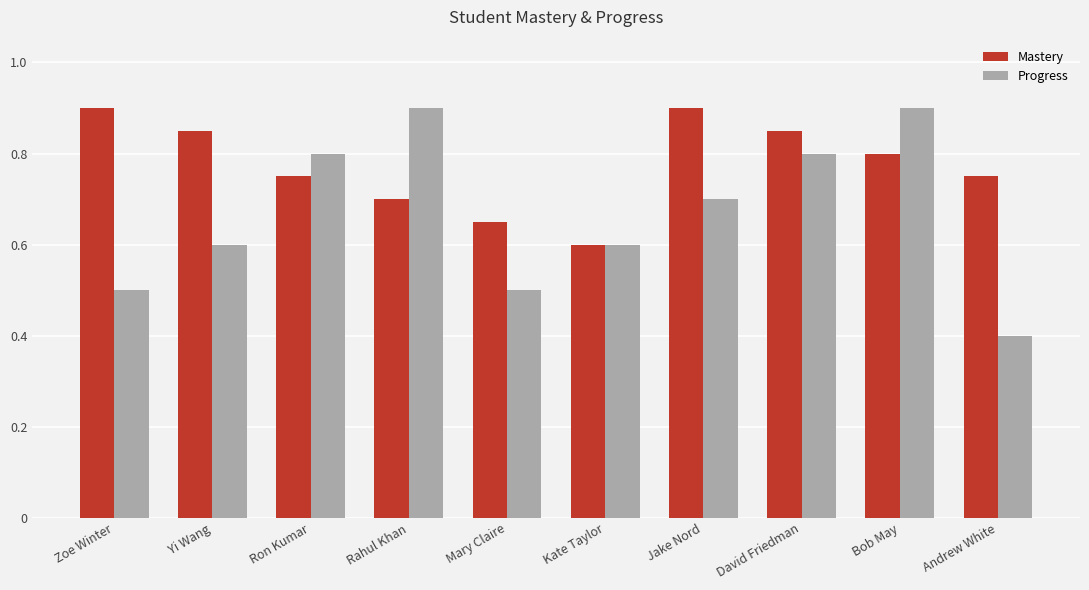

What is the sum of all Mastery values?

7.8